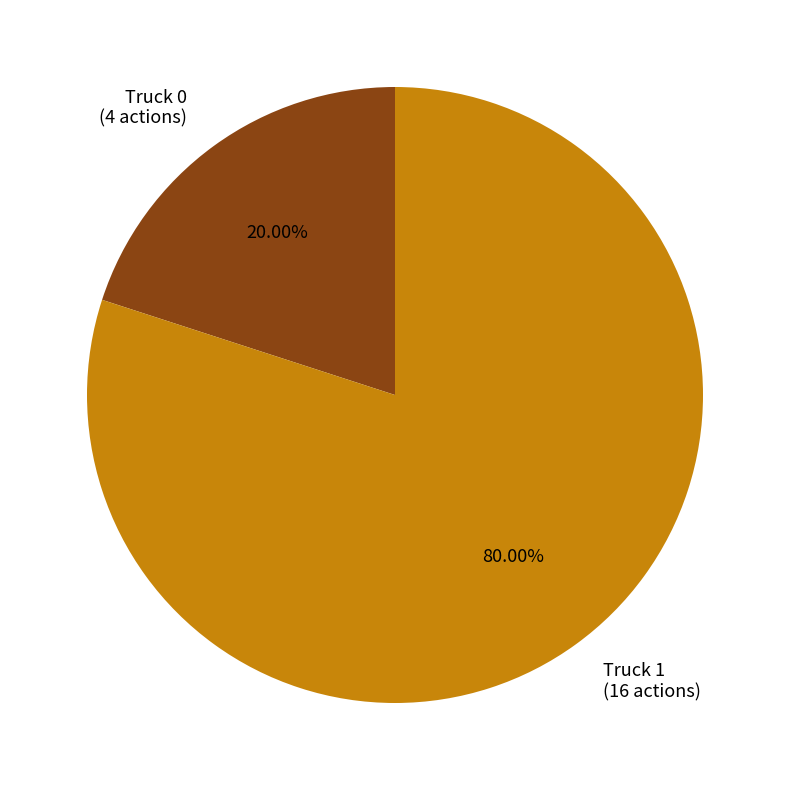

To the nearest percent, what is the combined percentage of Truck 1 and Truck 0?

100%